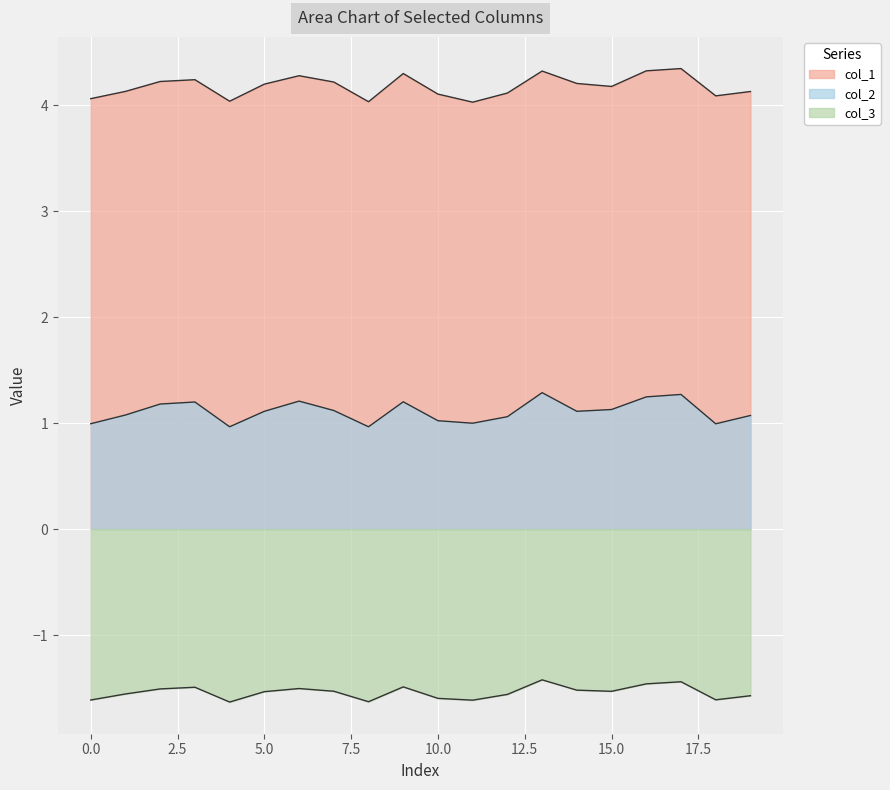

True or false: col_3 has a value of -1.4 at 17.

True